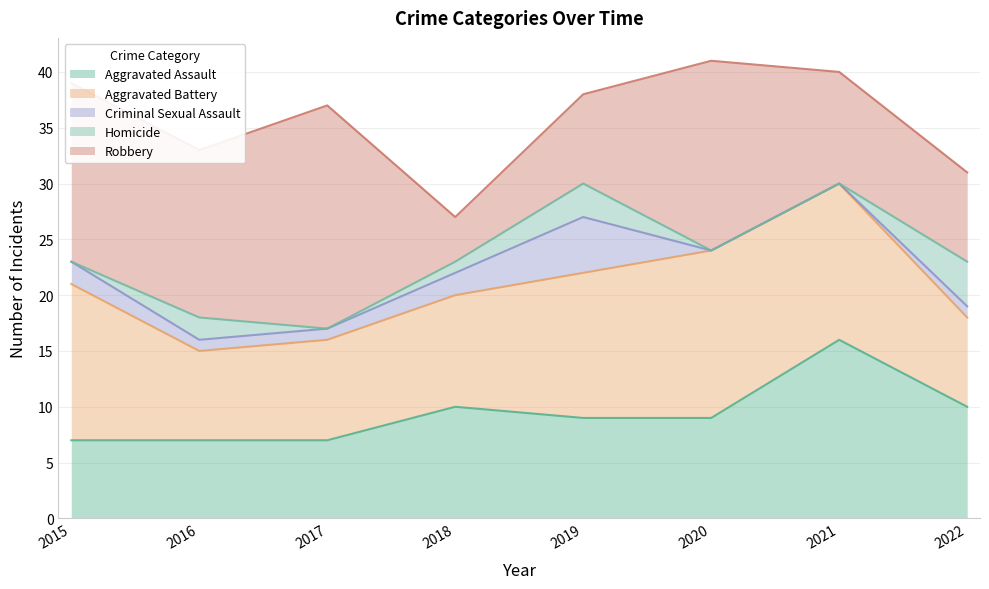

At which category is the sum across all series the highest?

2020